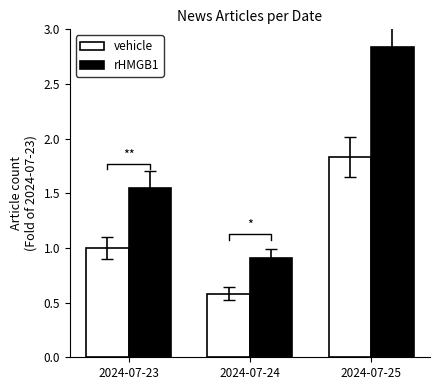

List the labels in order of vehicle value, smallest first.

2024-07-24, 2024-07-23, 2024-07-25